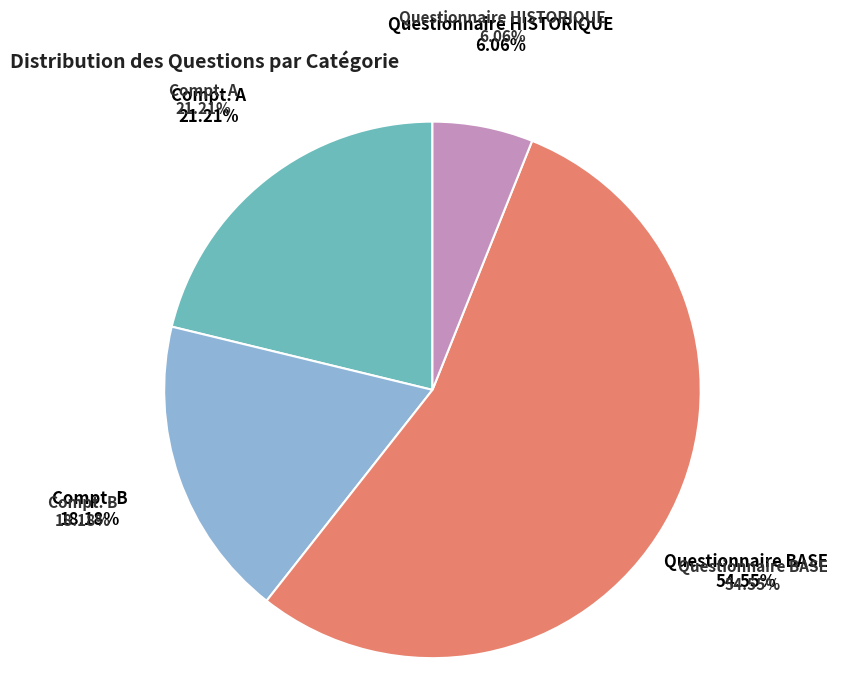

Is there any slice that represents more than half of the pie?

Yes